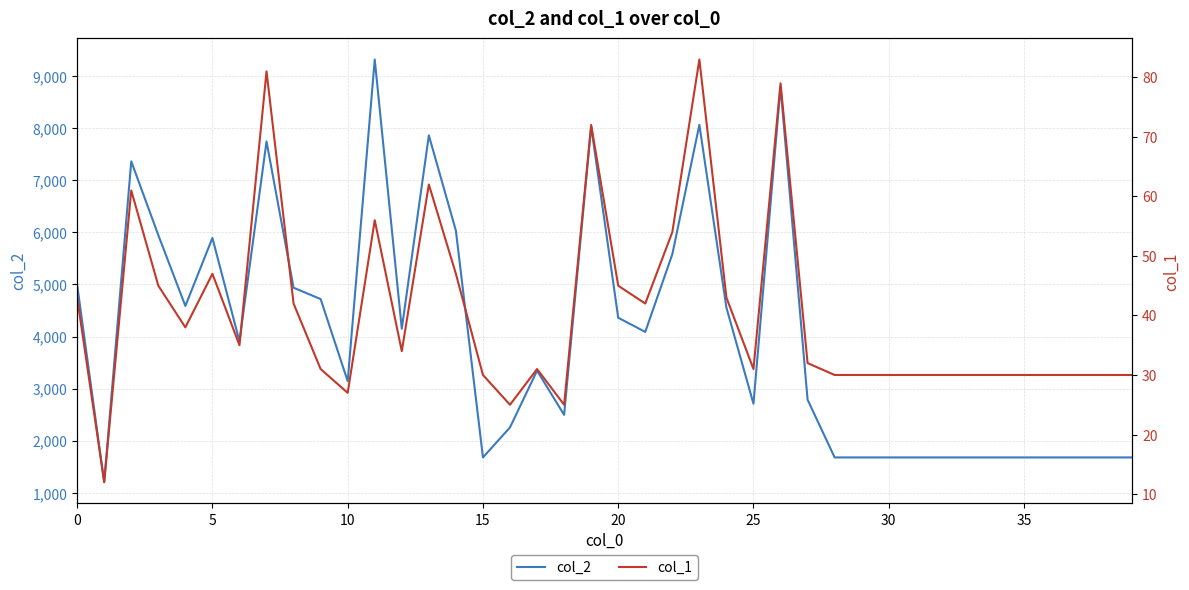

What is the minimum value for col_2?

1206